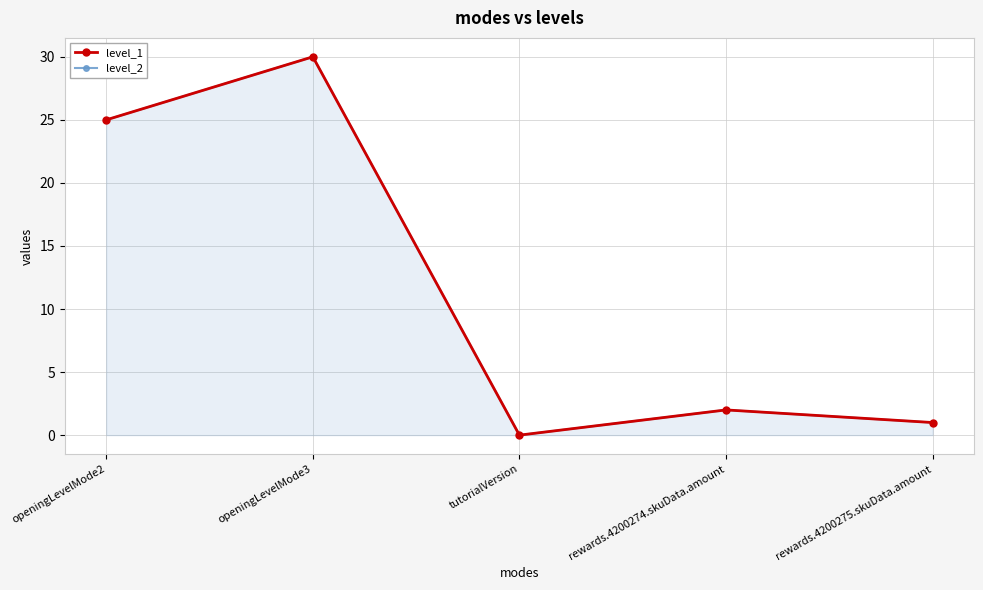

The level_1 series shows 30 at openingLevelMode3. True or false?

True